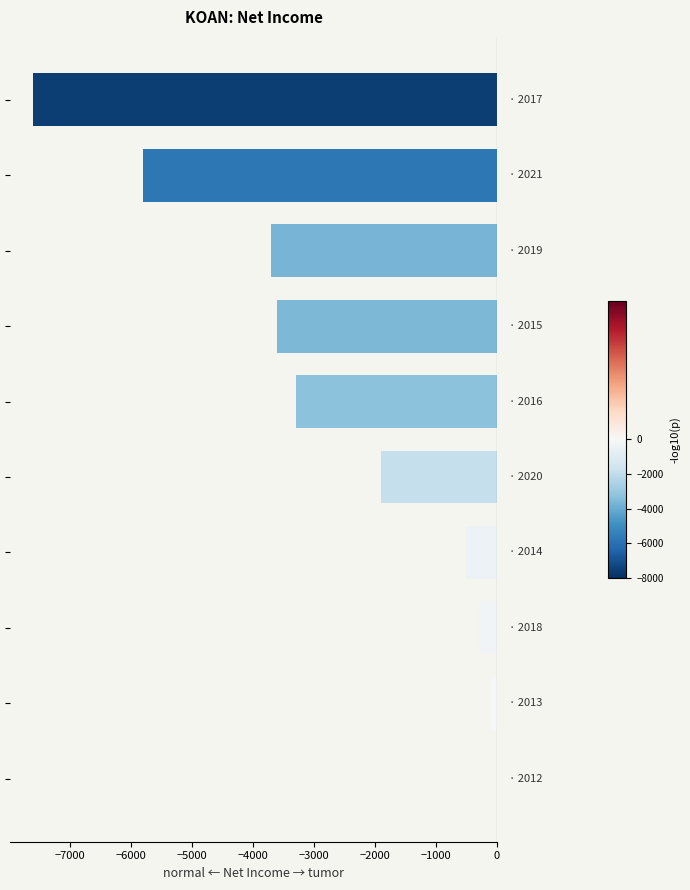

How many data points are above -1900?

4